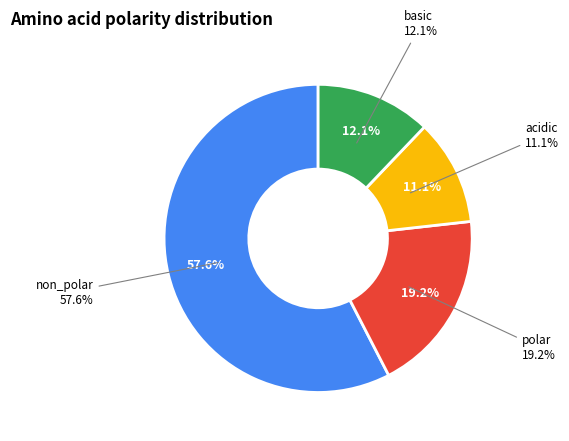

What is the majority slice?

non_polar